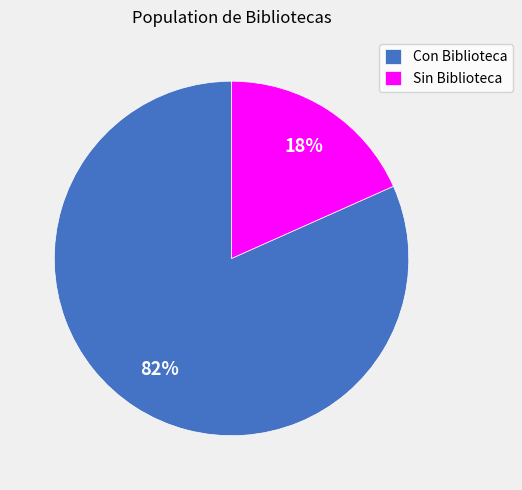

Which category has the smallest portion of the pie?

Sin Biblioteca